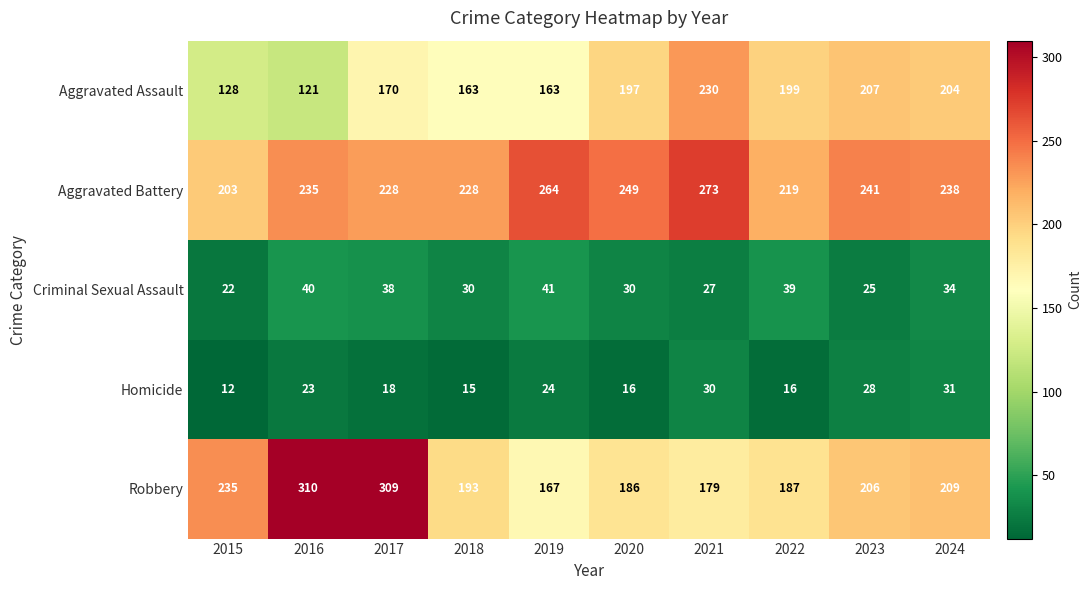

What is the minimum value shown in the chart?

12